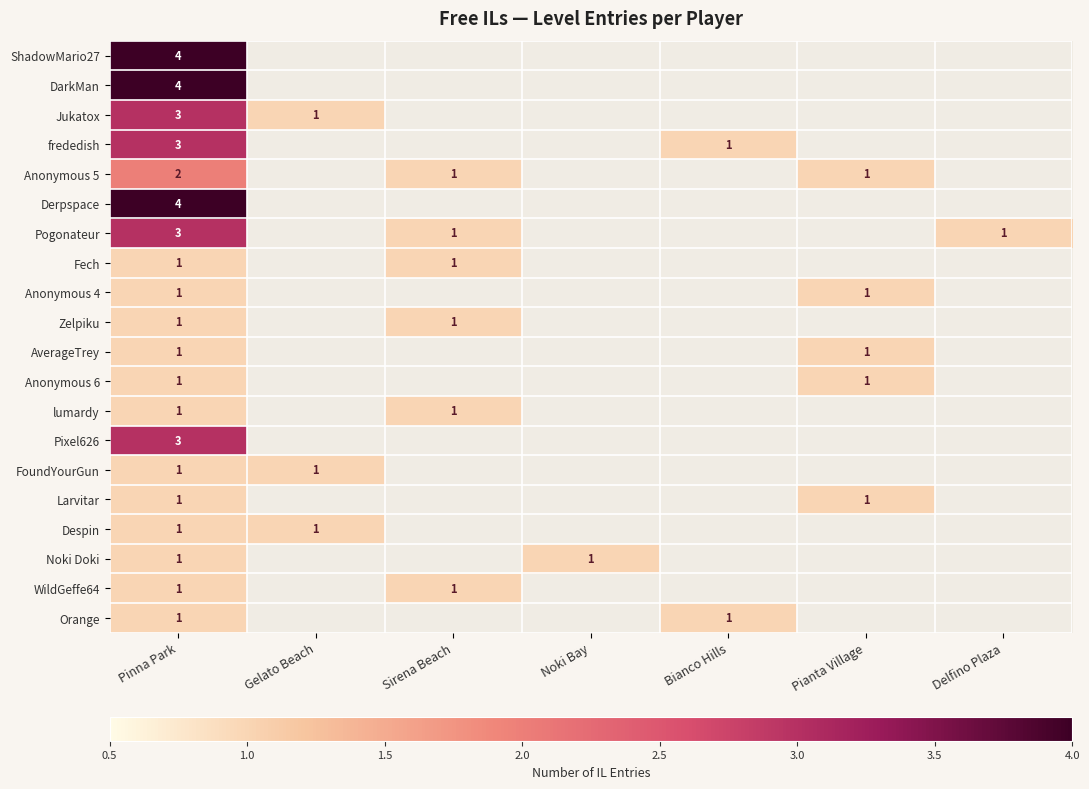

Is it true that AverageTrey equals 0 at Pianta Village?

False